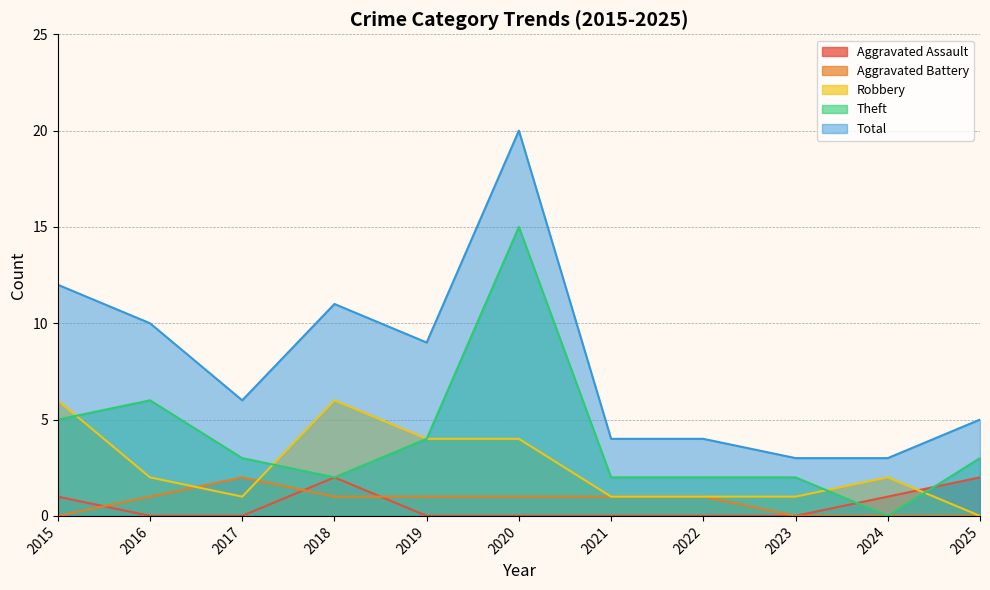

Reading left to right, what are all the values shown in this chart?

Aggravated Assault: 2015=1	2016=0	2017=0	2018=2	2019=0	2020=0	2021=0	2022=0	2023=0	2024=1	2025=2
Aggravated Battery: 2015=0	2016=1	2017=2	2018=1	2019=1	2020=1	2021=1	2022=1	2023=0	2024=0	2025=0
Robbery: 2015=6	2016=2	2017=1	2018=6	2019=4	2020=4	2021=1	2022=1	2023=1	2024=2	2025=0
Theft: 2015=5	2016=6	2017=3	2018=2	2019=4	2020=15	2021=2	2022=2	2023=2	2024=0	2025=3
Total: 2015=12	2016=10	2017=6	2018=11	2019=9	2020=20	2021=4	2022=4	2023=3	2024=3	2025=5